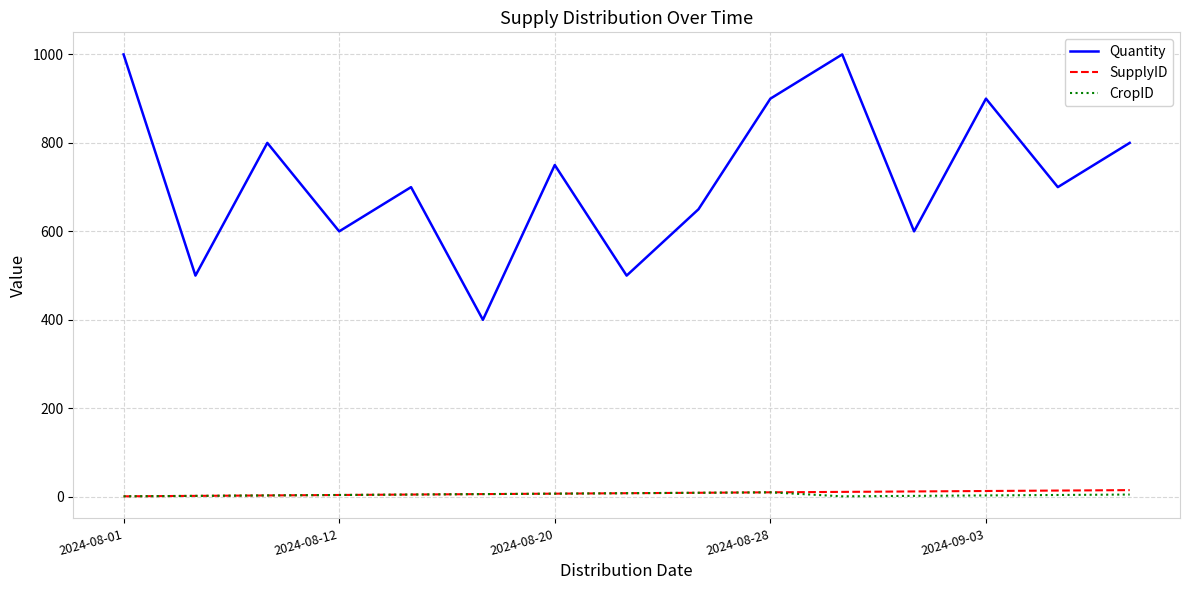

Which series has the widest spread of values?

Quantity